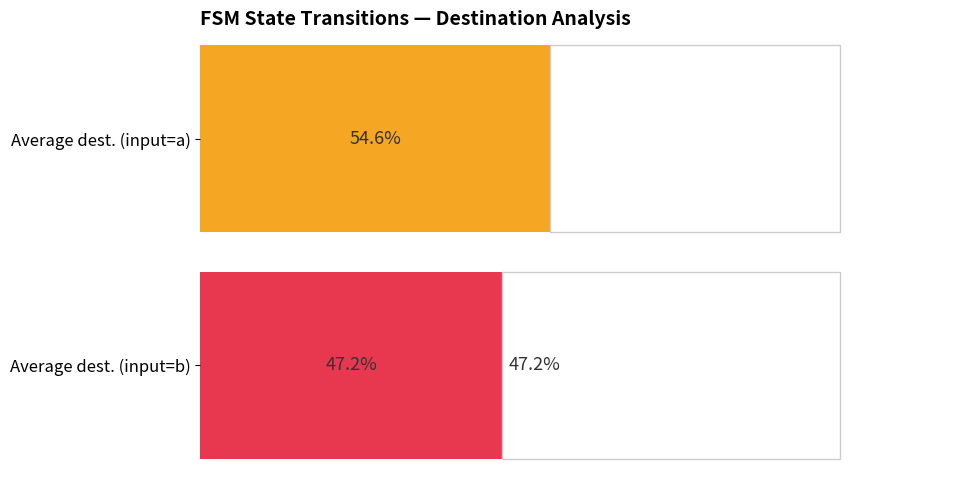

True or false: input_b_dest has a value of 35 at 8.

False